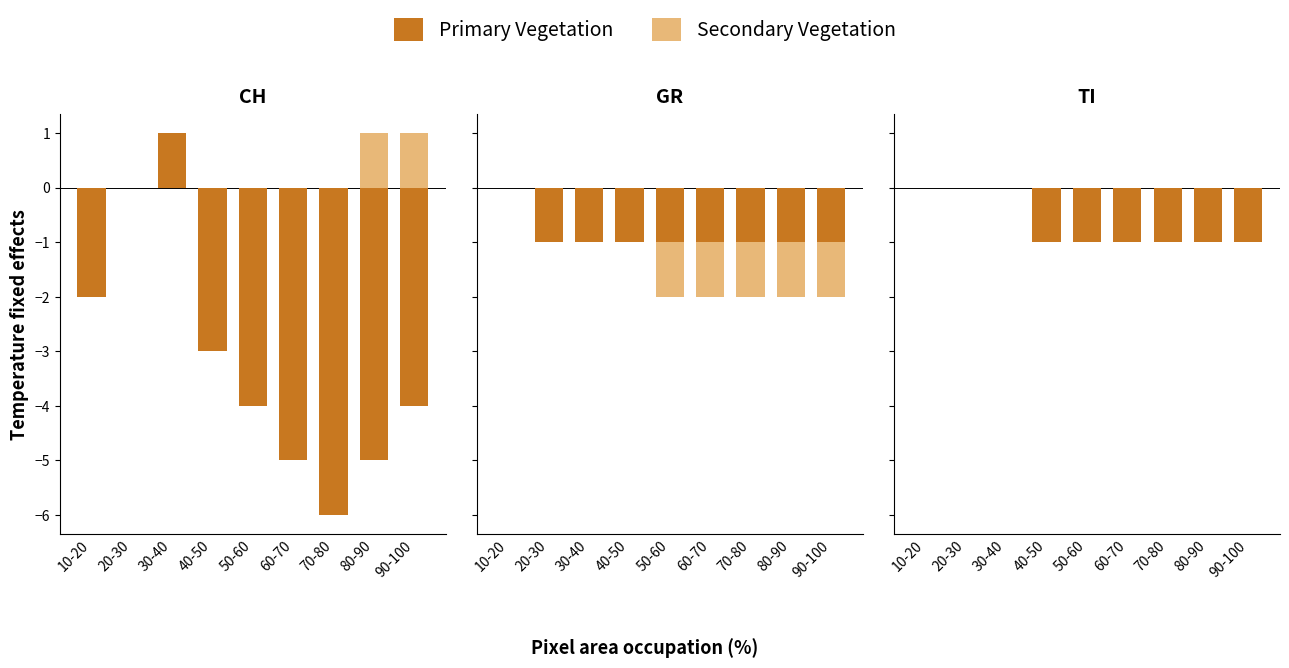

How many groups of bars are there?

9